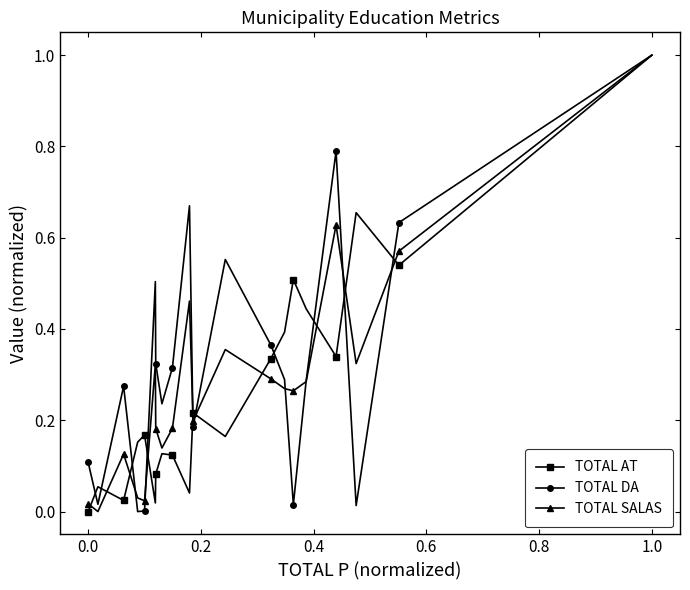

True or false: TOTAL DA has more than 0 points higher than both neighbors.

True